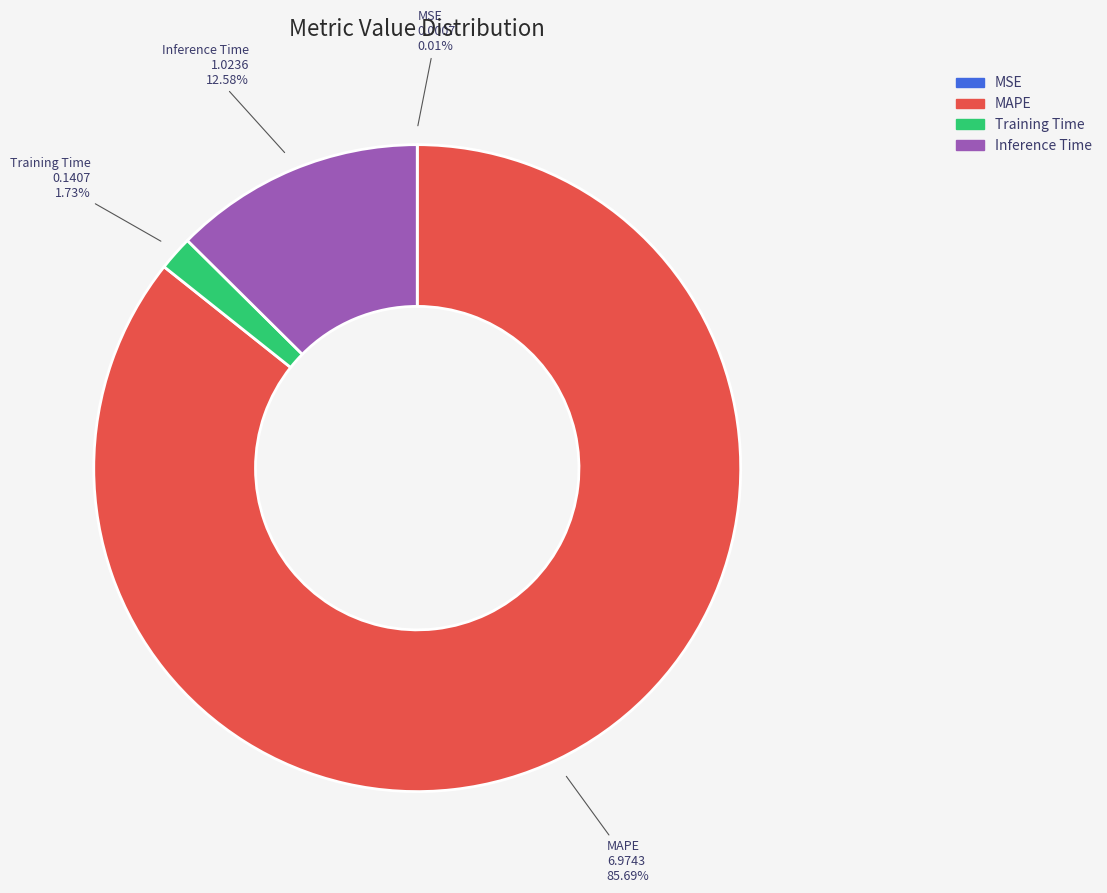

Which category accounts for the majority?

MAPE